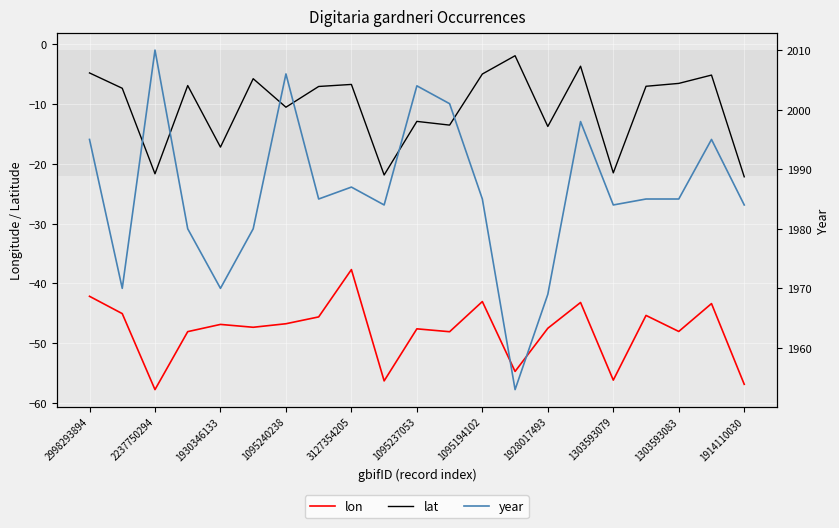

What is the difference between the maximum and minimum values in the year series?

57.0